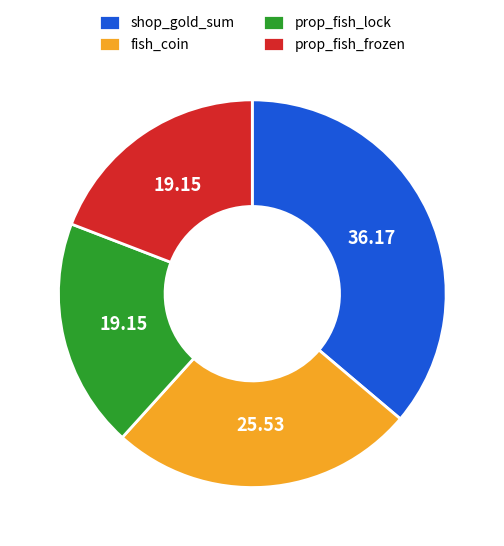

Is prop_fish_lock the majority of the pie?

No